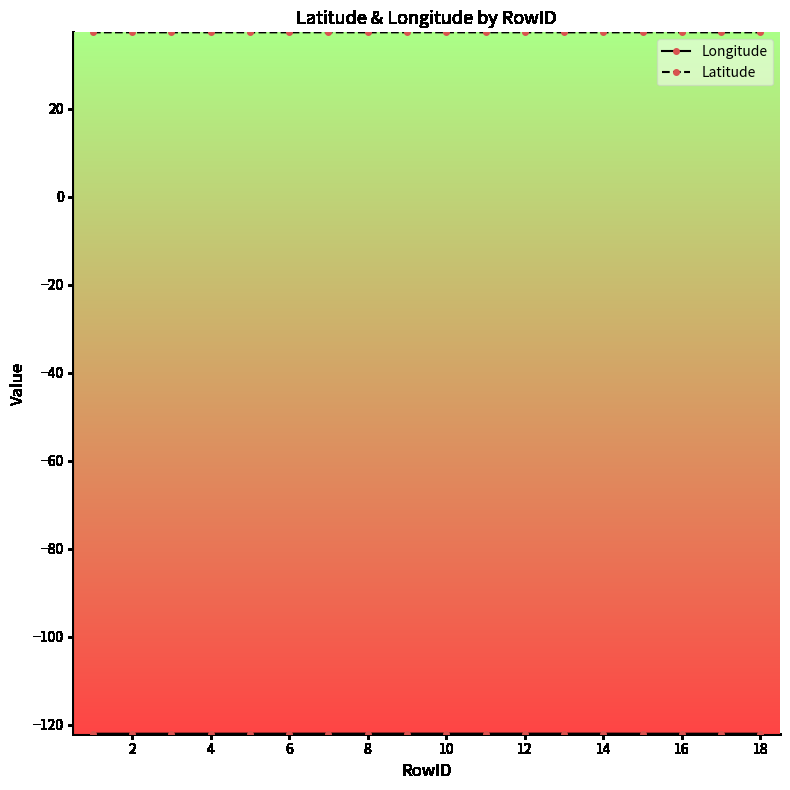

What is the minimum value shown in the chart?

-122.0